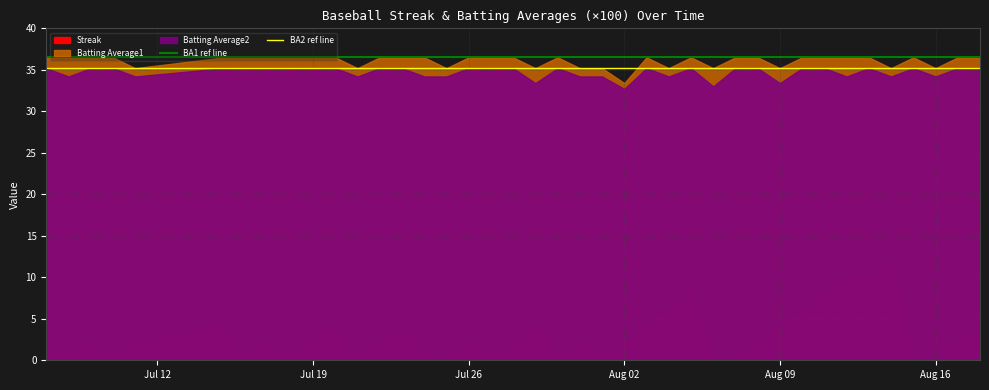

What is the minimum value for BA1 ref line?

36.5